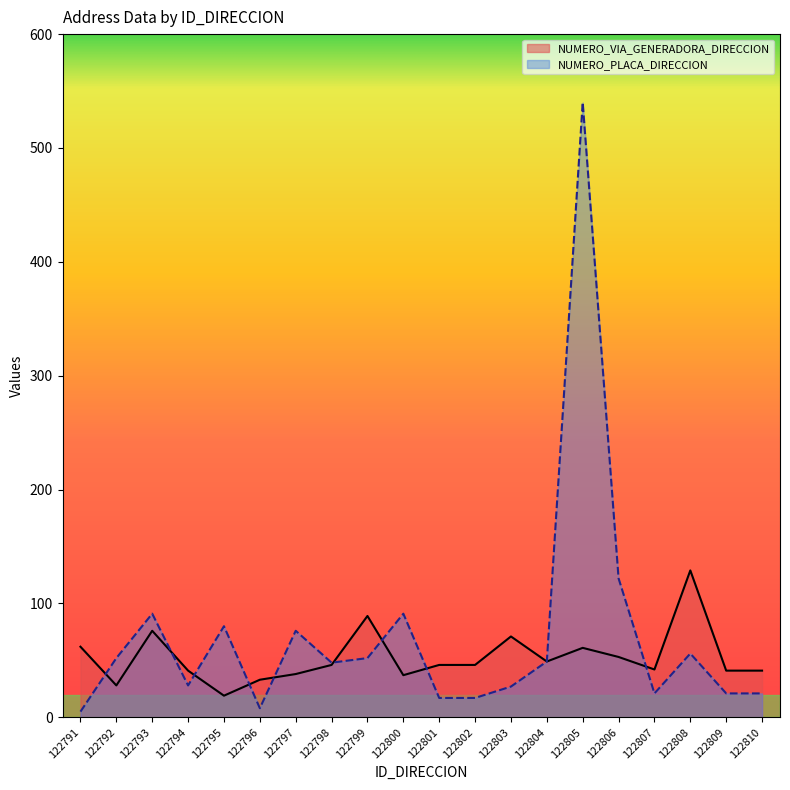

Rank the series at 122802 from lowest to highest value.

NUMERO_PLACA_DIRECCION, NUMERO_VIA_GENERADORA_DIRECCION